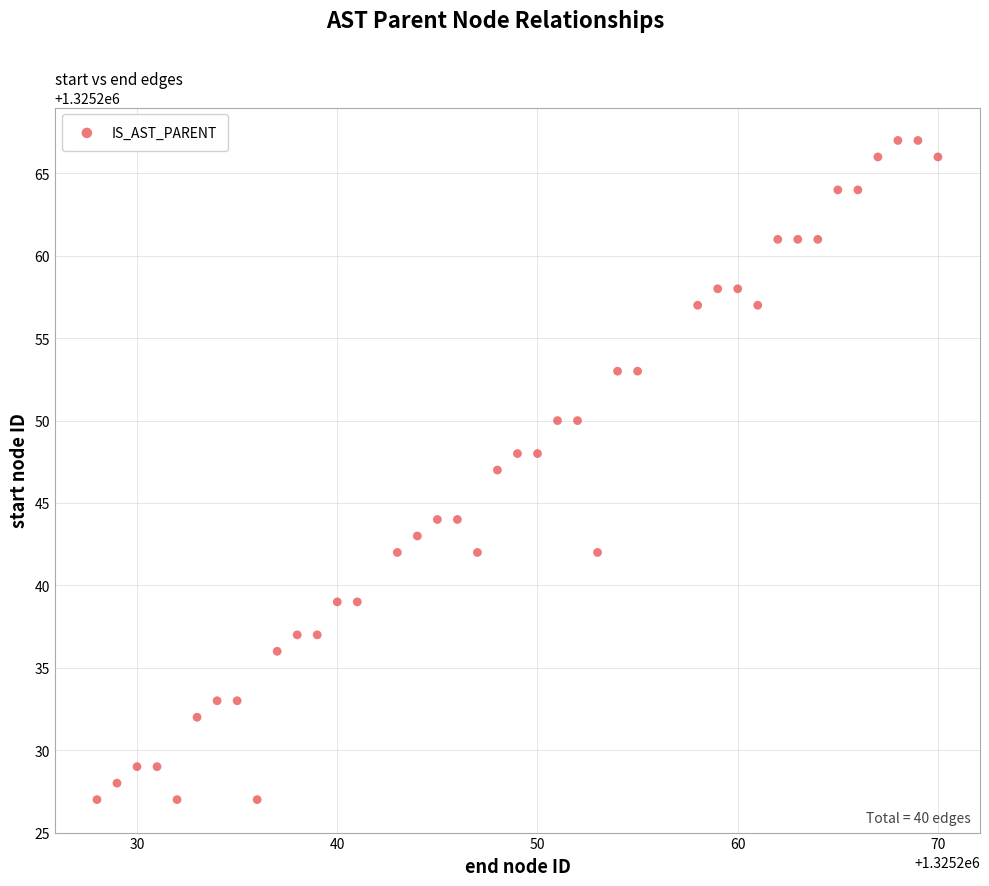

What is the range of X values (max minus min)?

42